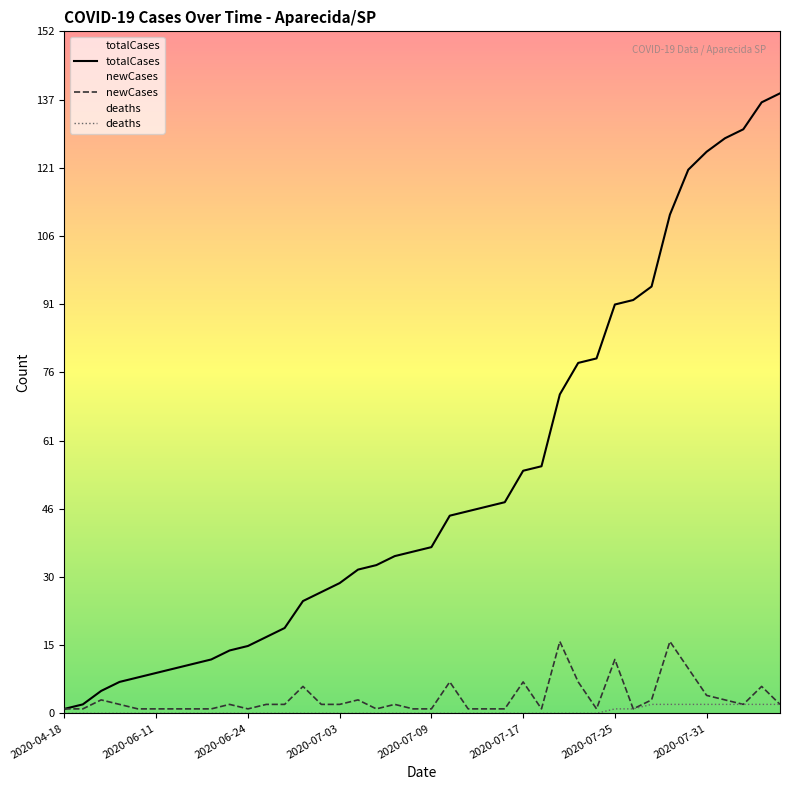

Between 2020-07-03 and 2020-07-31, which series saw the biggest shift?

totalCases